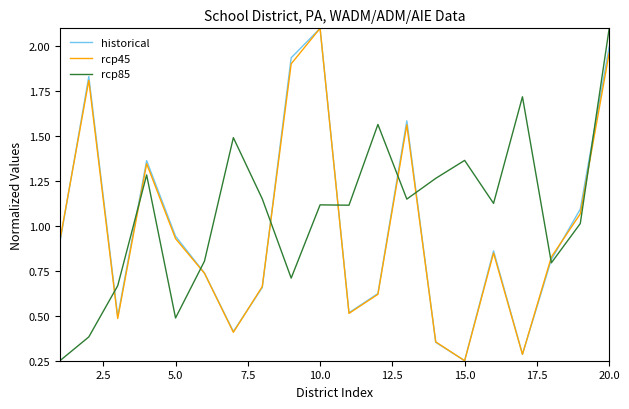

How many intersections are there between rcp85 and rcp45?

9